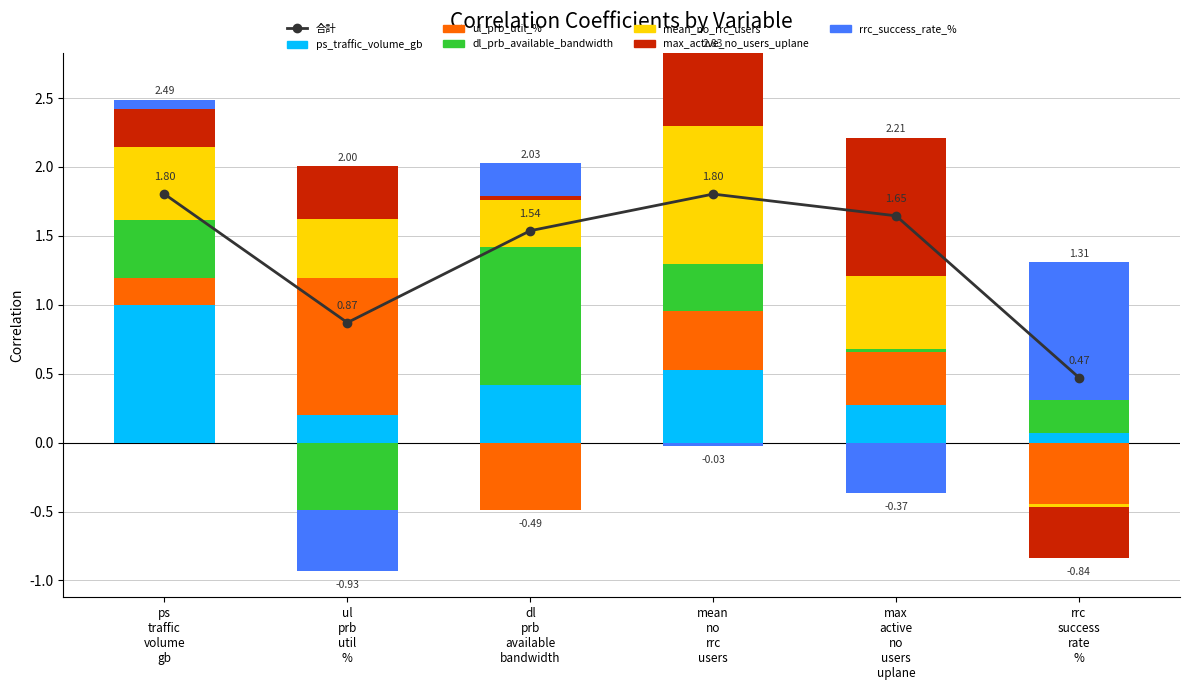

How many categories are shown in the chart?

6